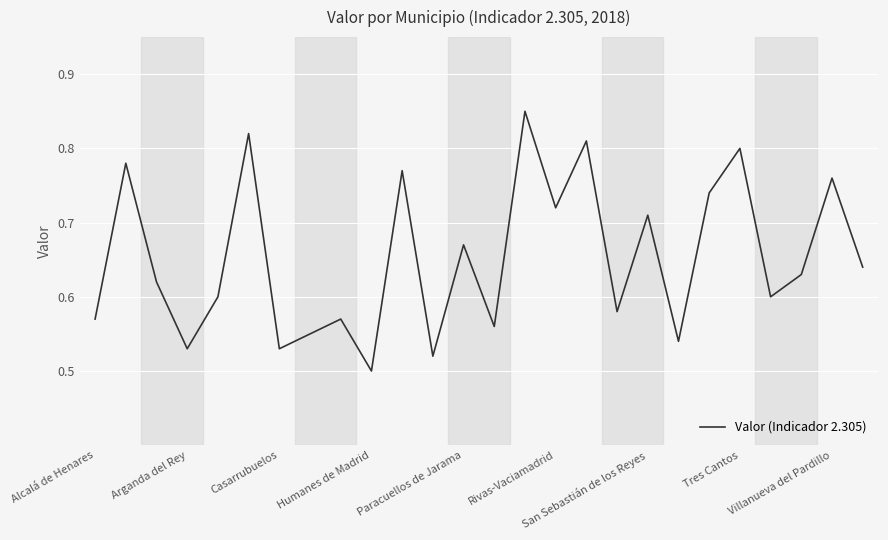

How many interior local valleys (lower than both neighbors) does the data have?

9